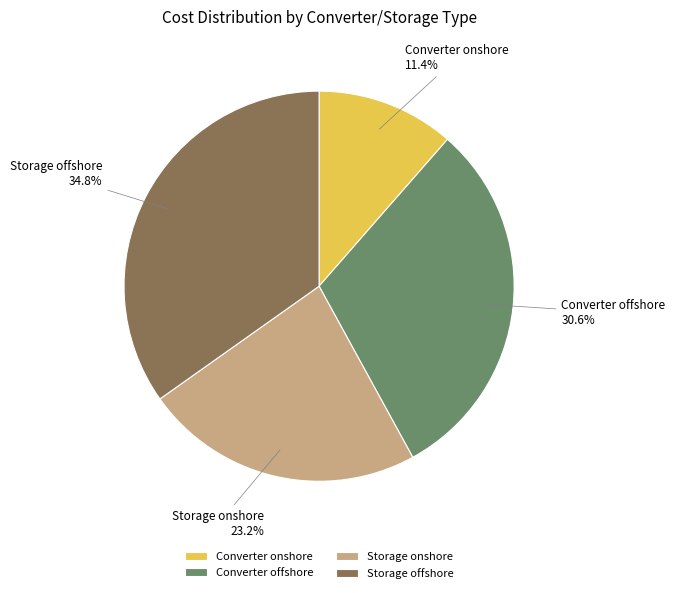

What percentage is the Converter onshore slice, to the nearest percent?

11%